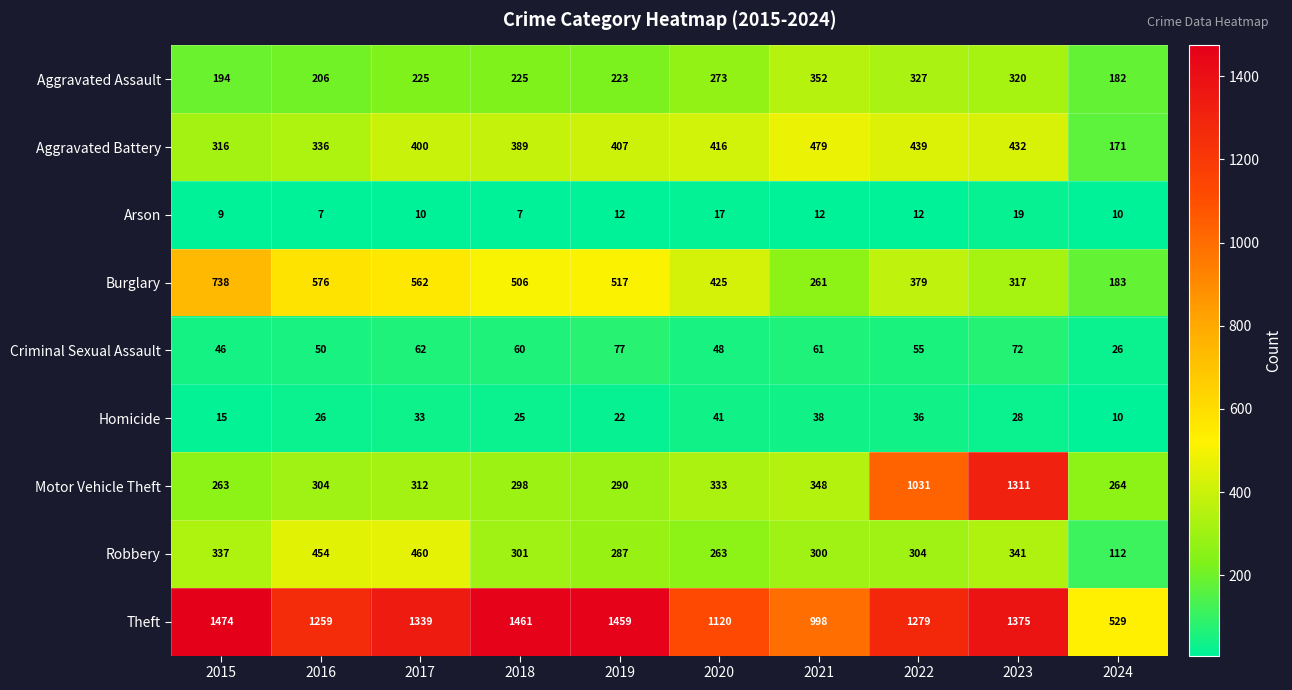

At how many categories does at least one series exceed 1267?

6